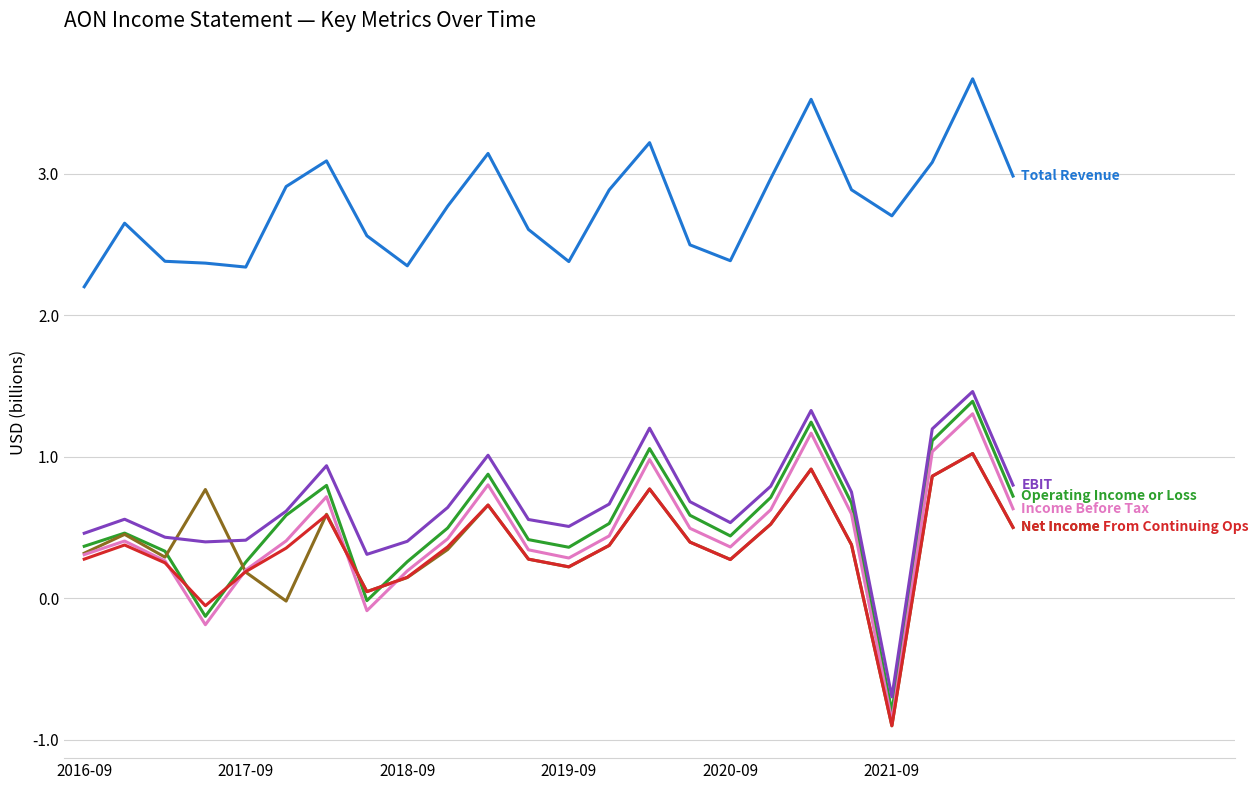

Does the chart have visible grid lines?

Yes